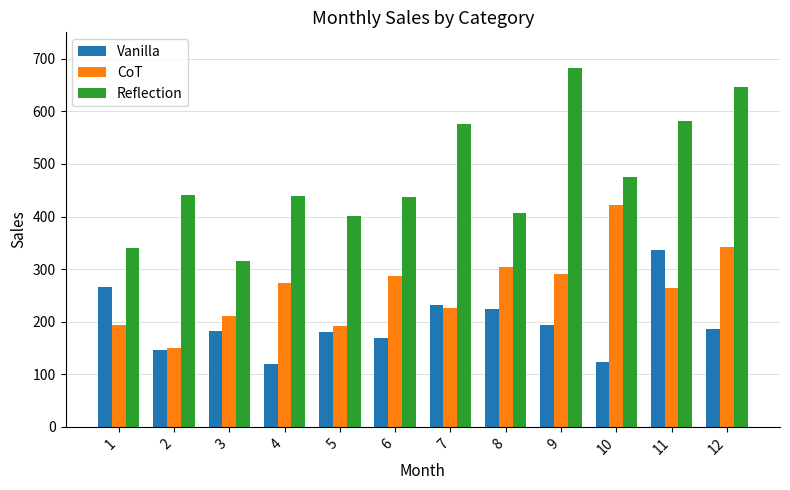

Rank the series at 6 from lowest to highest value.

Vanilla, CoT, Reflection